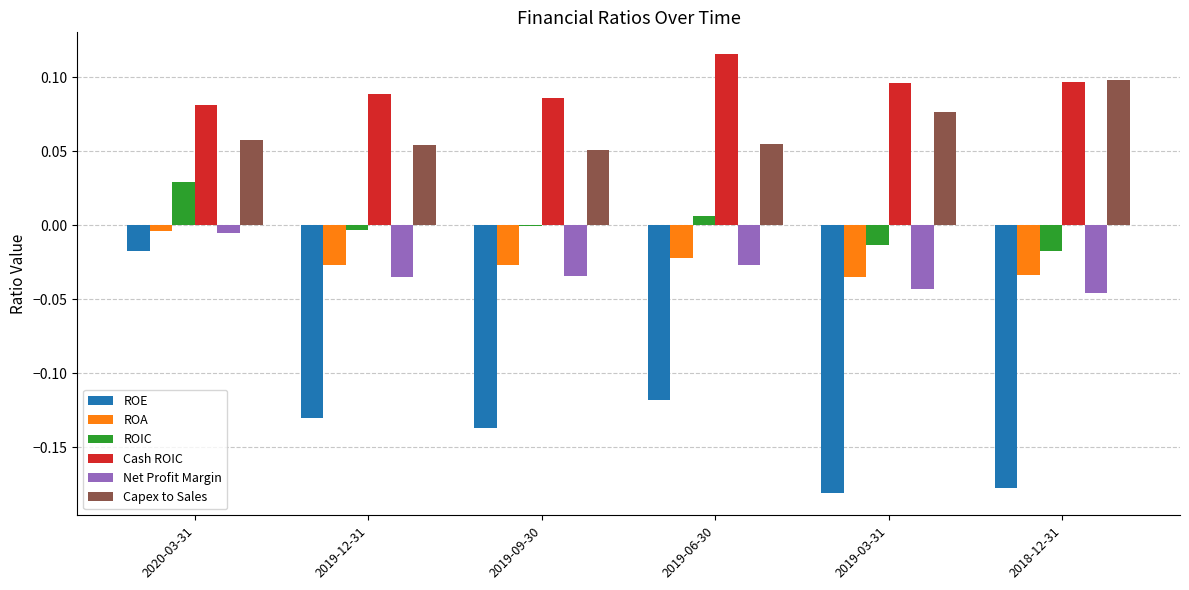

At which category is the sum across all series the highest?

2020-03-31